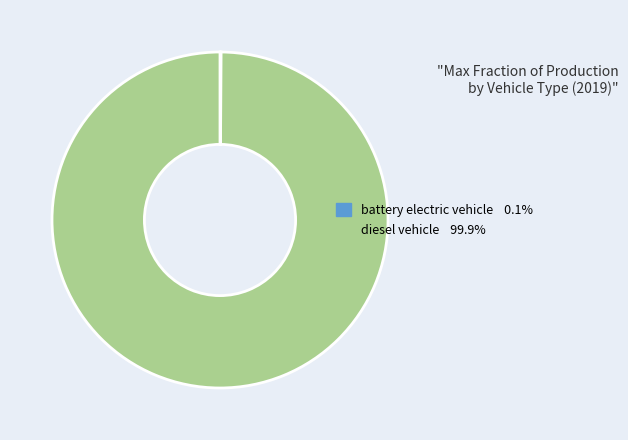

Is there any slice that represents more than half of the pie?

Yes